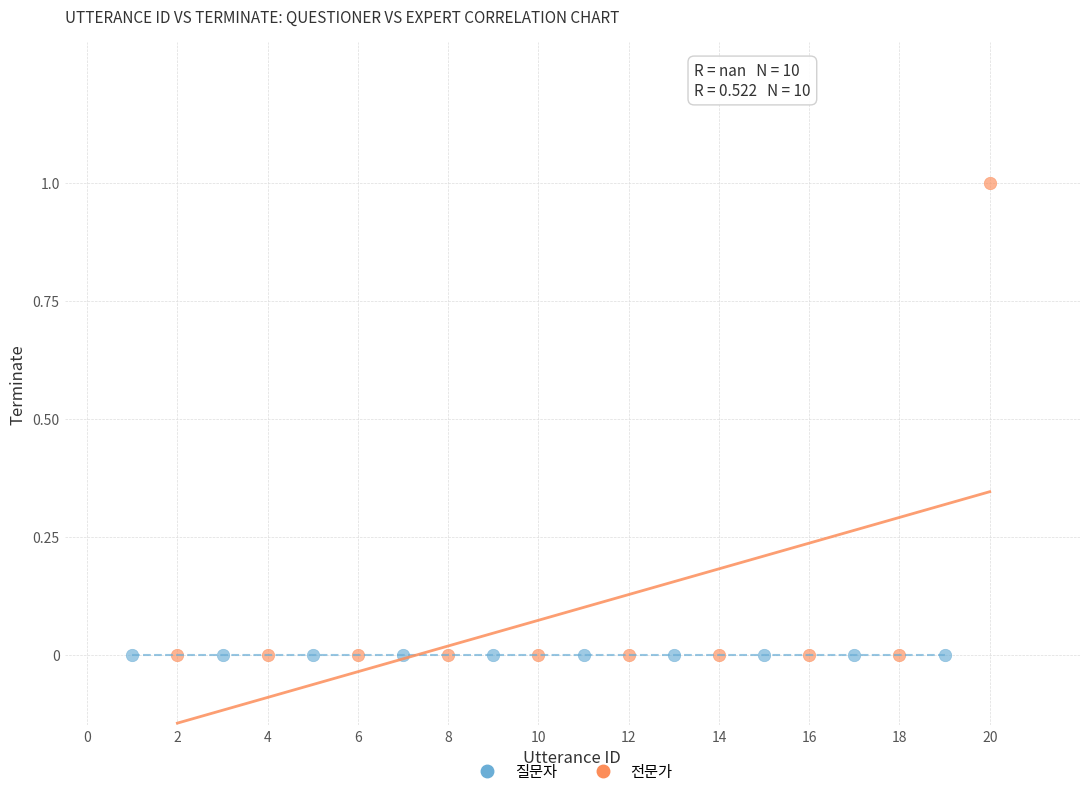

What are all the series names shown in the legend?

질문자, 전문가